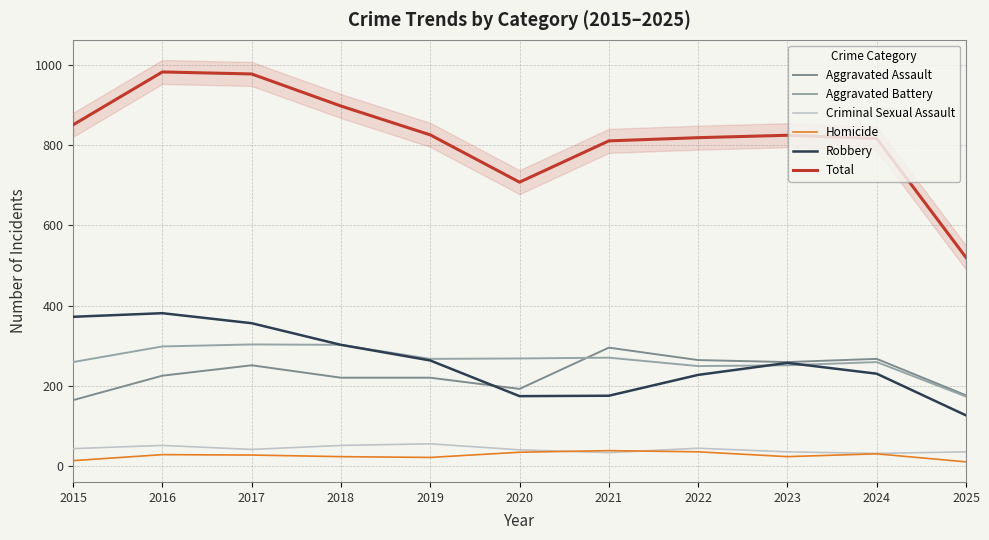

At which label is Aggravated Assault closest to 229?

2016